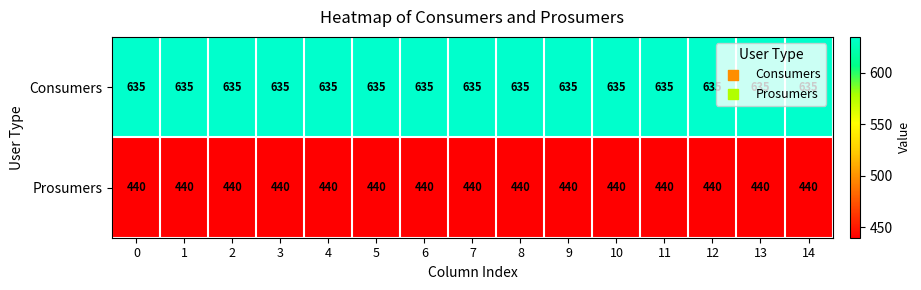

Is it true that Prosumers equals 440 at 5?

True